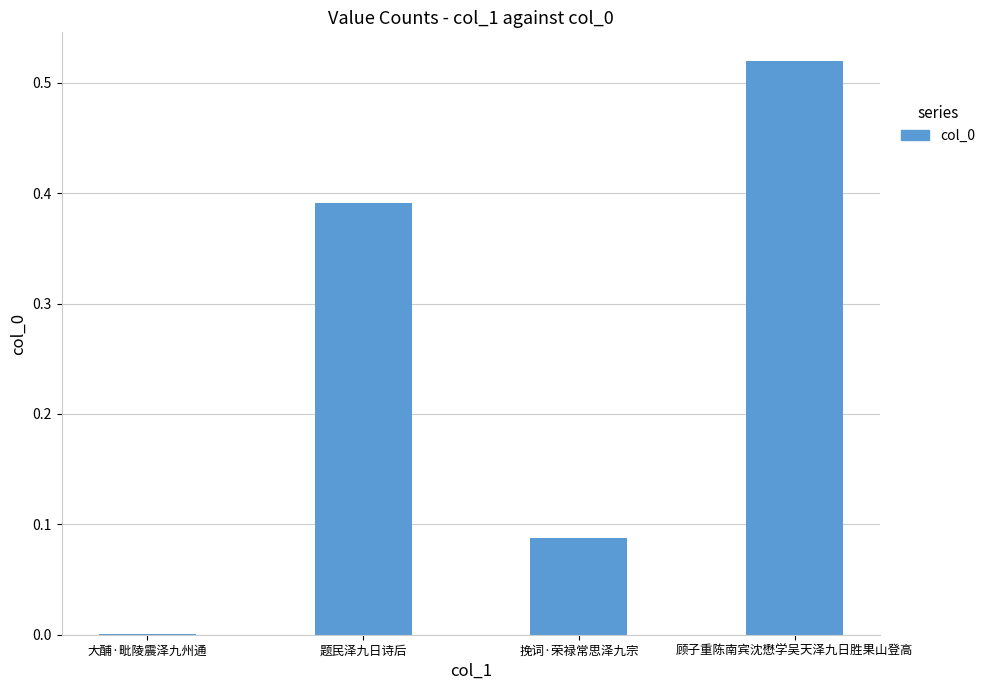

Are the bars grouped side by side (vs. stacked)?

No